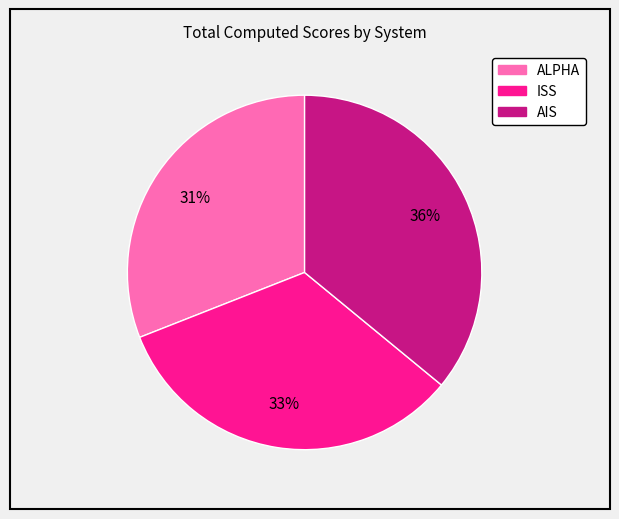

What percentage is the ISS slice, to the nearest percent?

33%